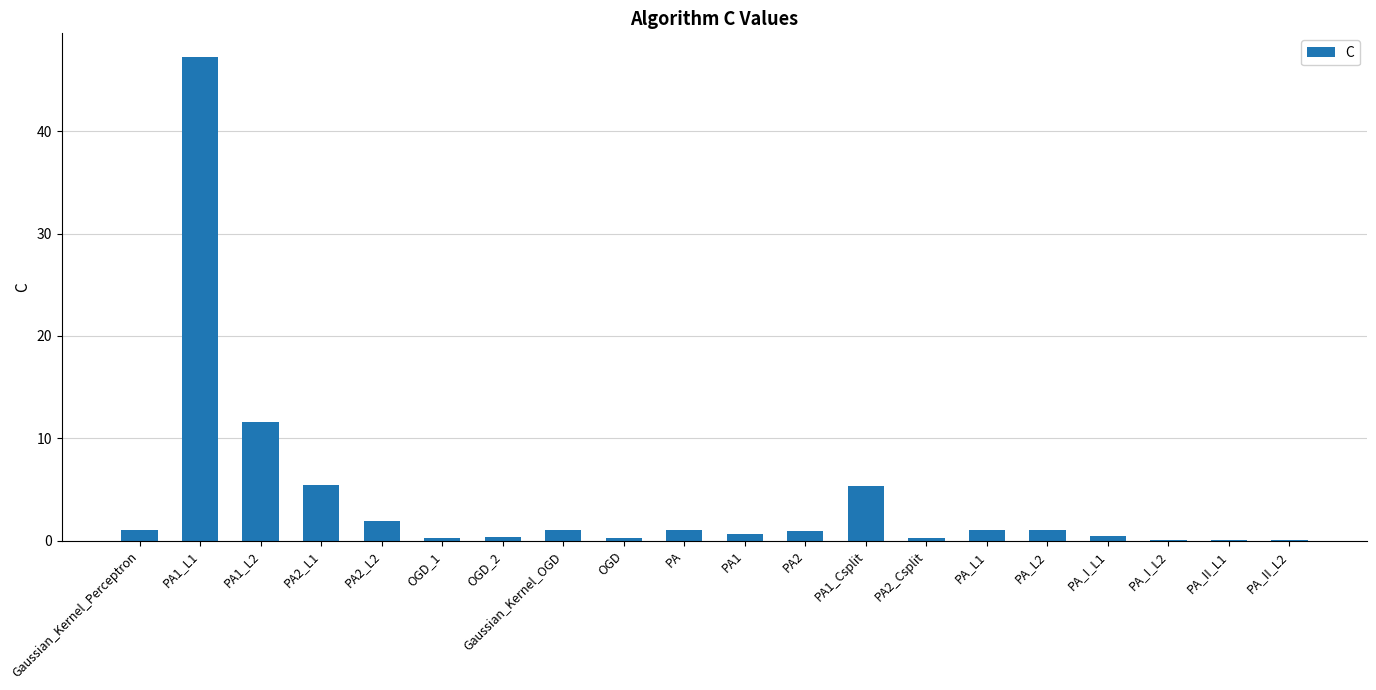

What is the sum of the values at PA_L2 and PA_I_L2?

1.1